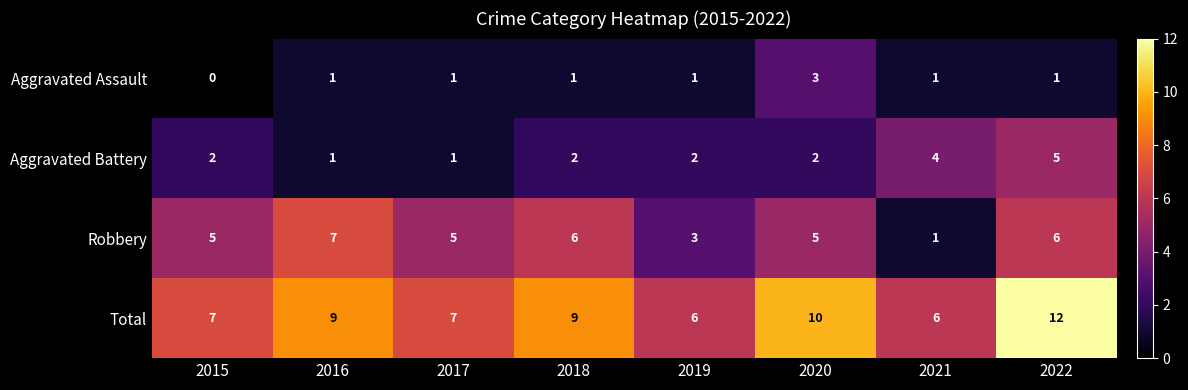

Is it true that Aggravated Battery equals 1 at 2017?

True